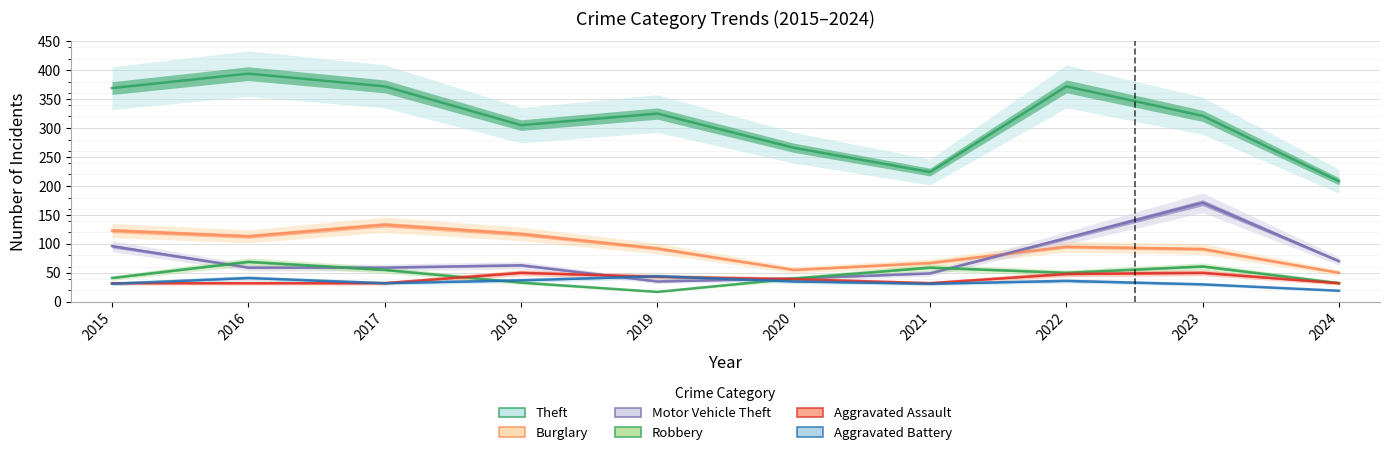

True or false: Aggravated Assault has more than 1 interior local peaks.

True